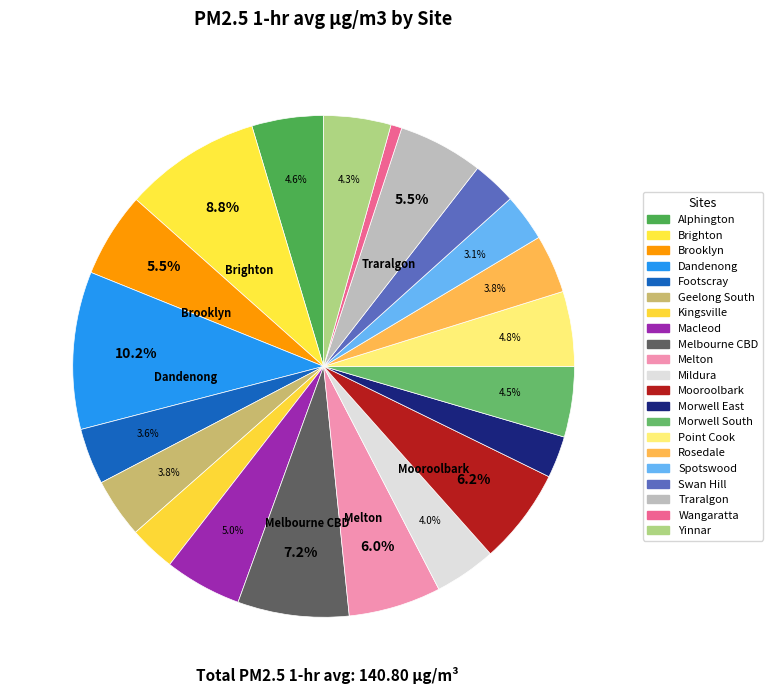

What portion of the pie excludes Brighton?

91.2%